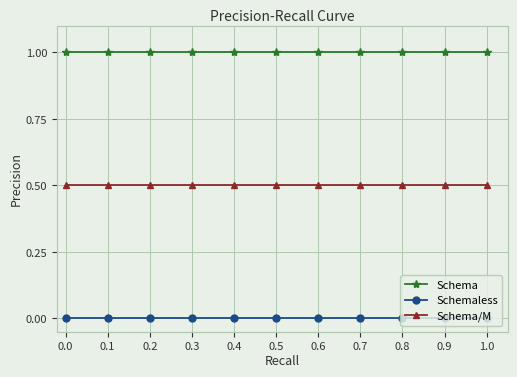

What is the highest value of the Schema/M series?

0.5